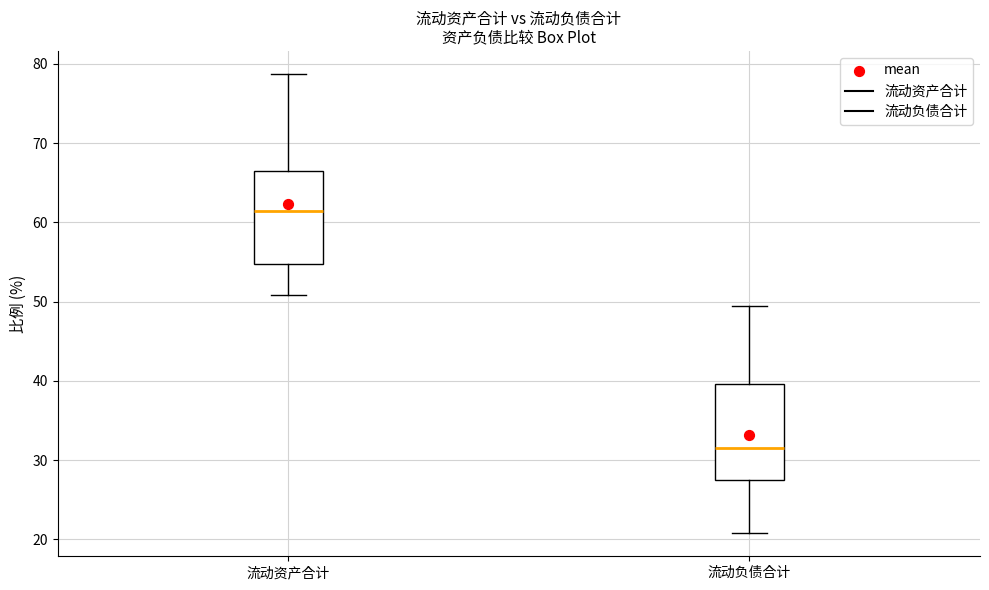

Where does the median line of the box for 流动资产合计 sit on the y-axis? The values are not printed on the chart, so give them approximately, as read against the axis.

61